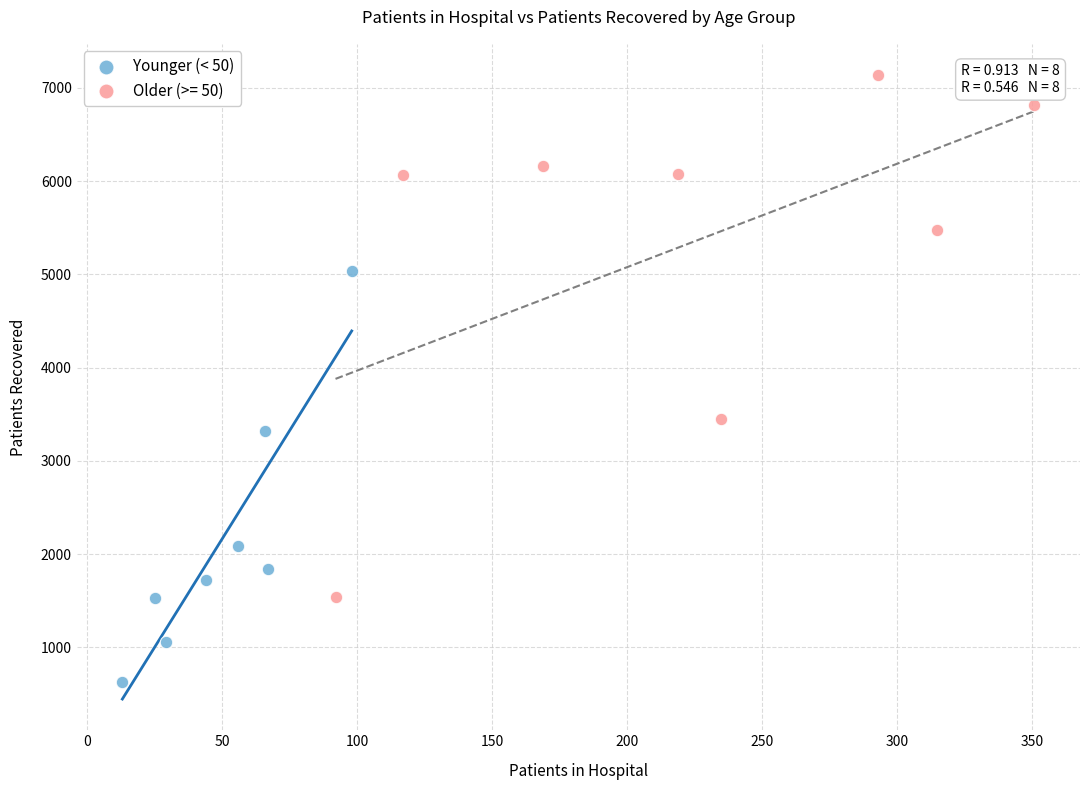

Which series has the largest Y range (max minus min)?

Older (>= 50)